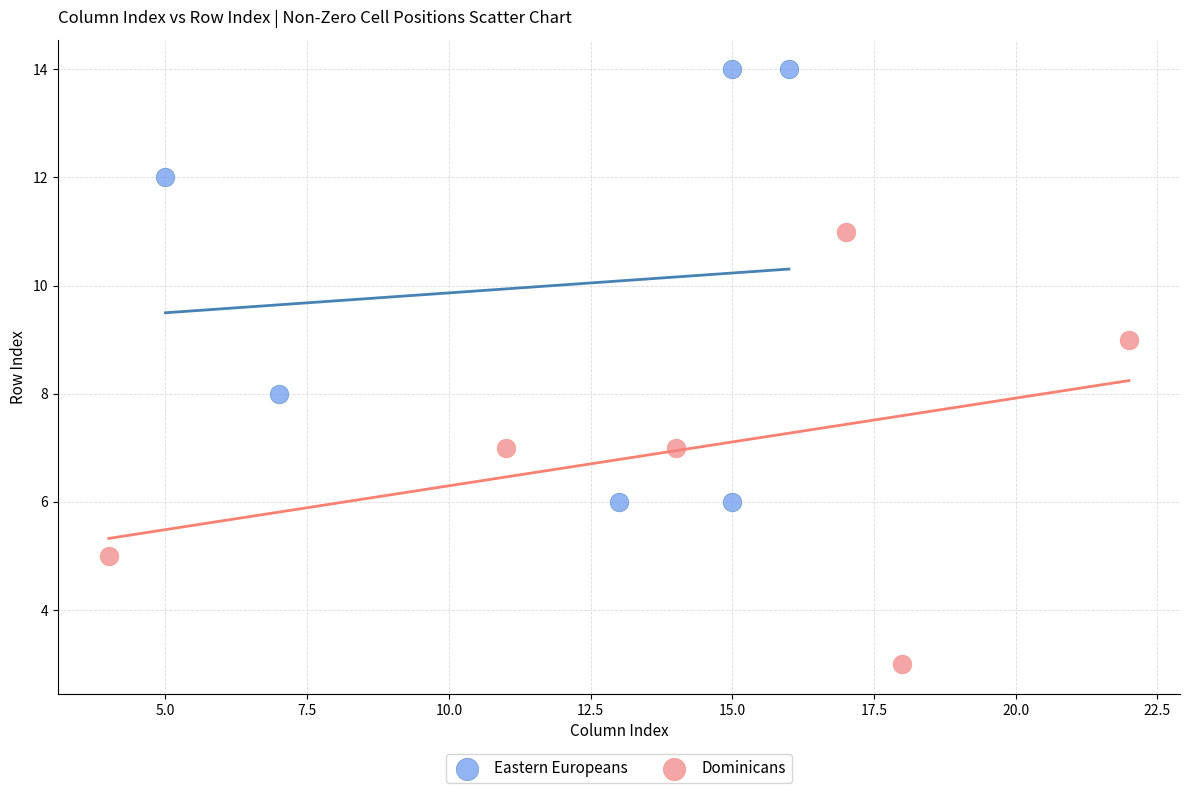

Which series contains the highest Y value?

Eastern Europeans